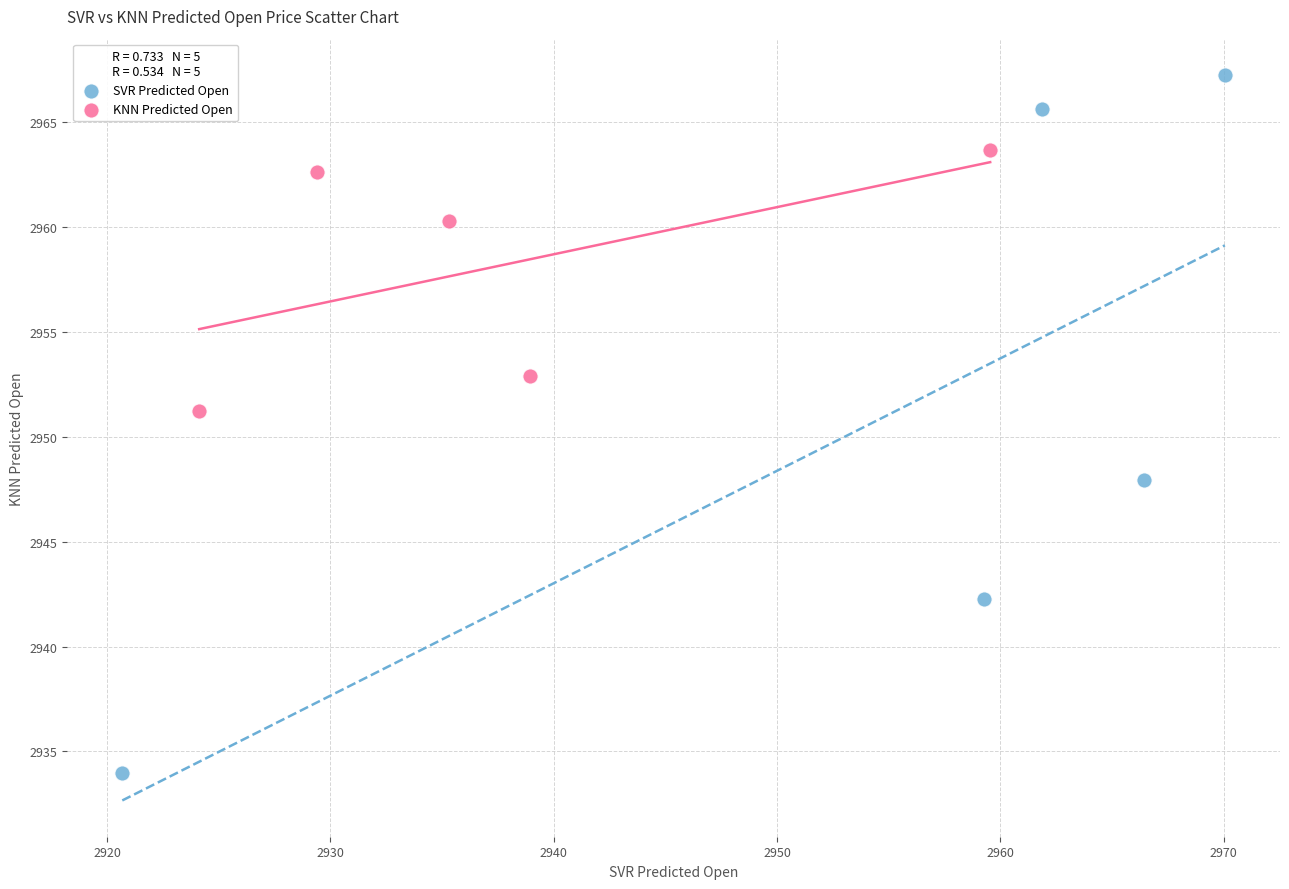

Which series reaches the maximum Y coordinate?

SVR Predicted Open